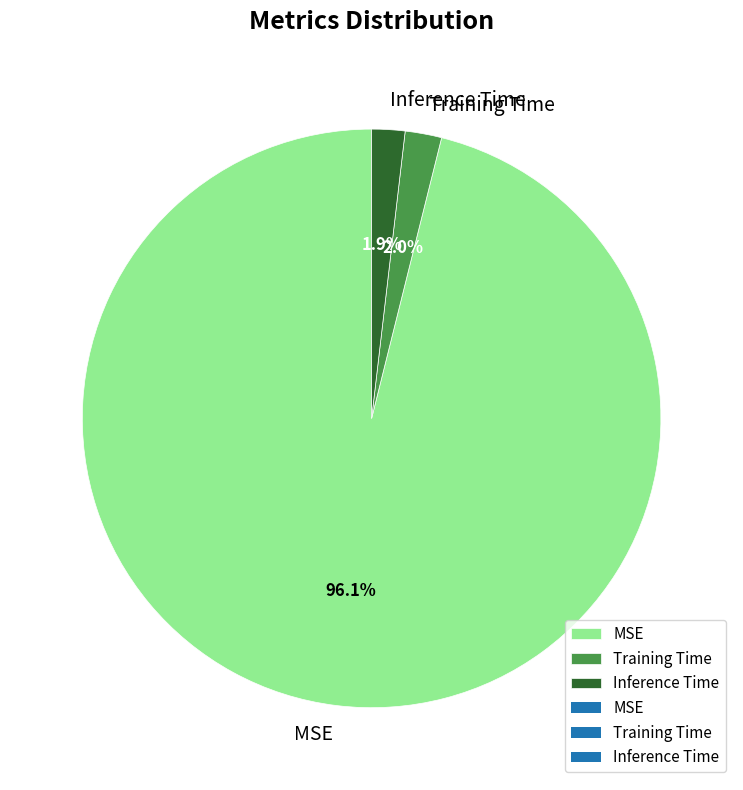

What percentage do MSE and Inference Time together represent?

98.0%